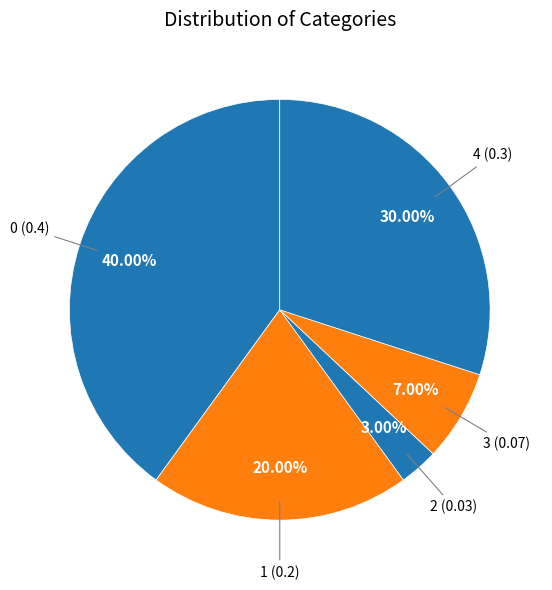

Combined, what portion of the pie is 4 and 3?

37.0%